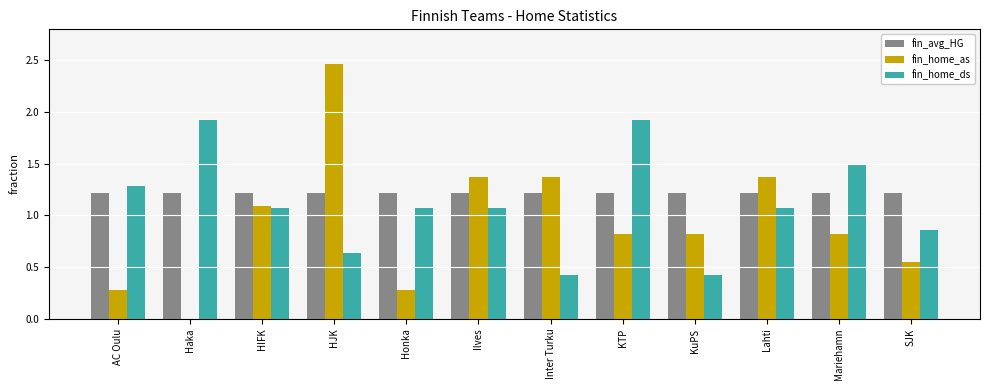

At which label is fin_home_as closest to 1?

HIFK